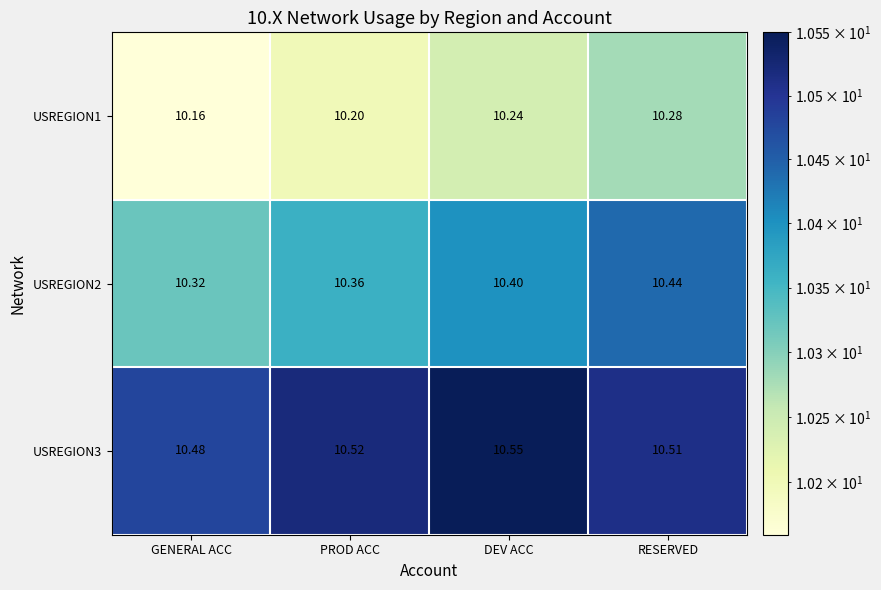

Rank the series at RESERVED from lowest to highest value.

USREGION1, USREGION2, USREGION3